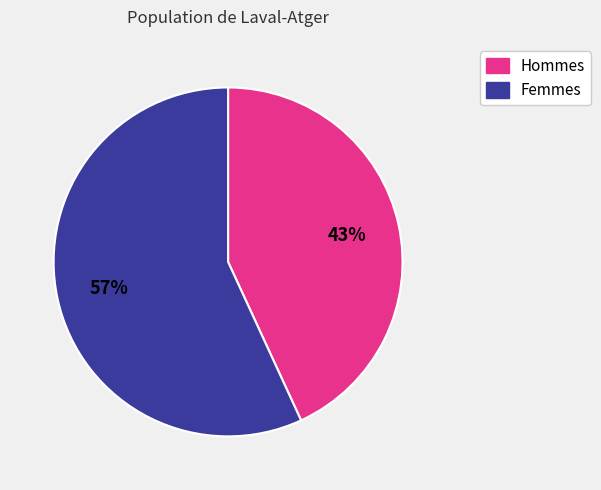

To the nearest percent, what is the difference between the largest and smallest slice percentages?

14%